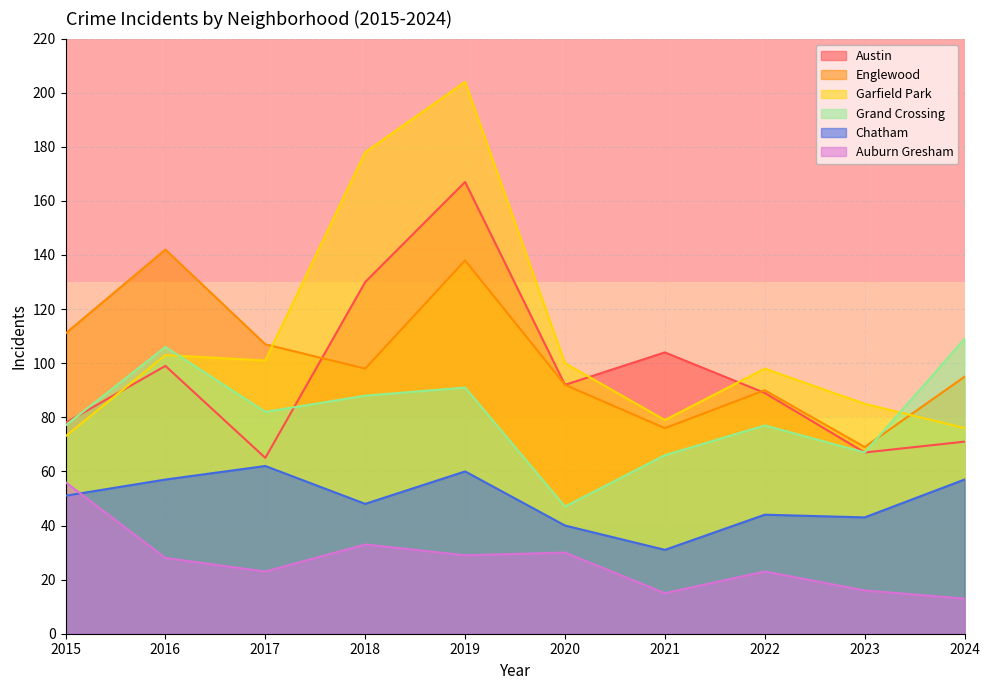

At which category does the chart reach its minimum across all series?

2024